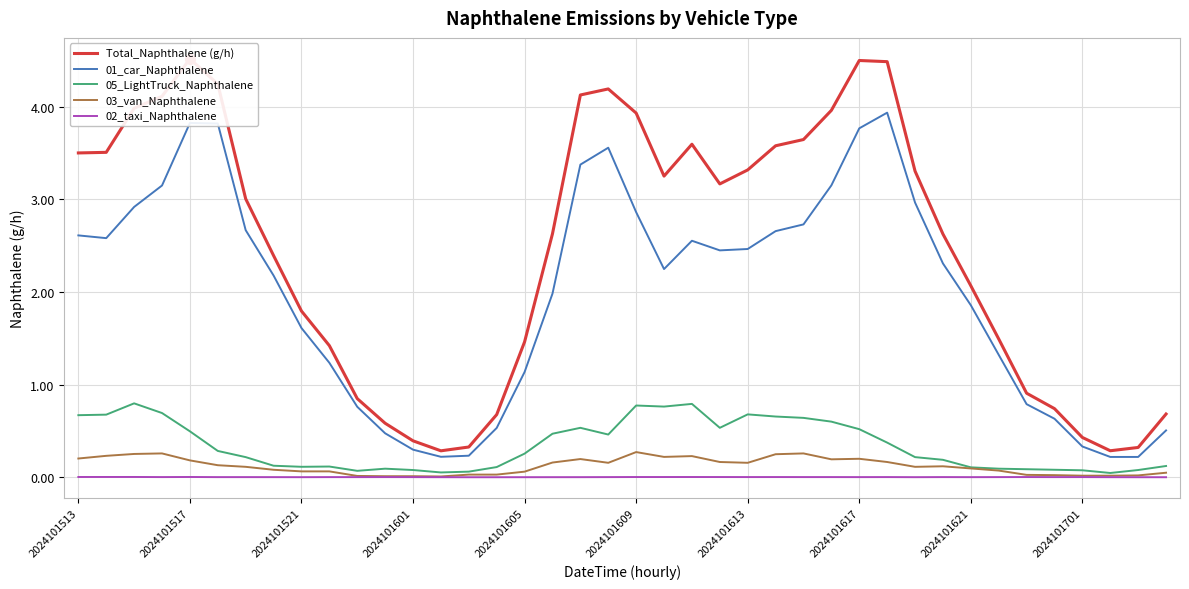

True or false: 03_van_Naphthalene and 01_car_Naphthalene intersect in this chart.

False